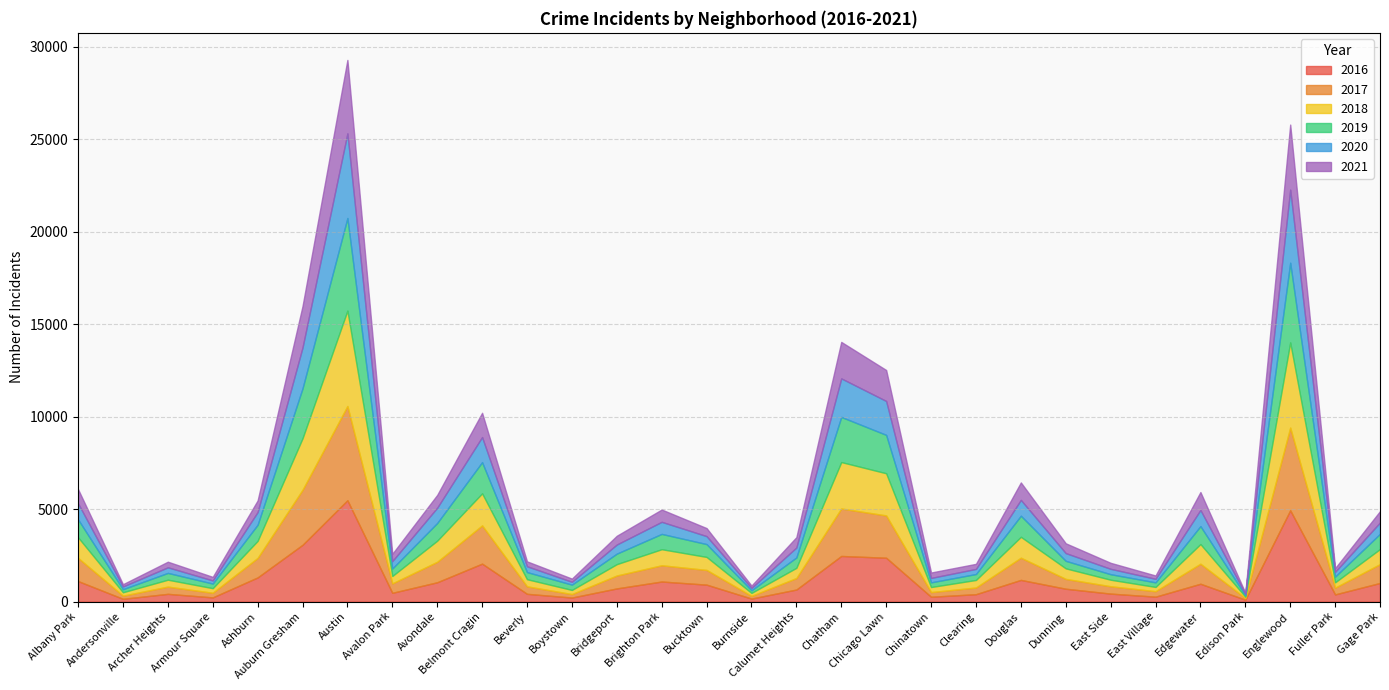

What is the total value across all series at Brighton Park?

4979